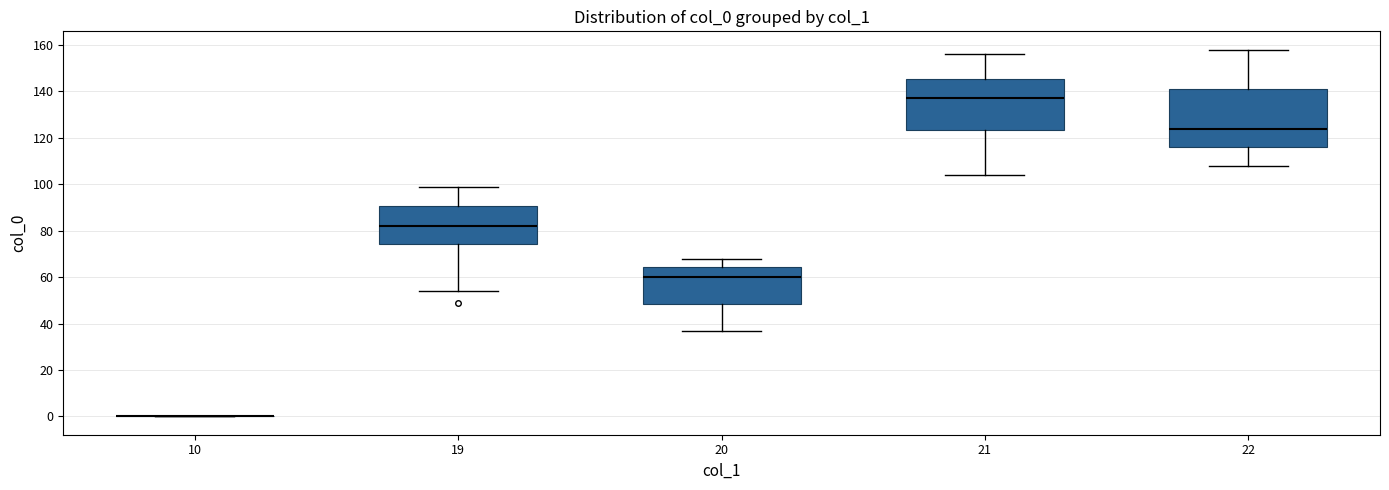

Where does the lower whisker of the box at x = 19 end on the y-axis? The values are not printed on the chart, so give them approximately, as read against the axis.

54